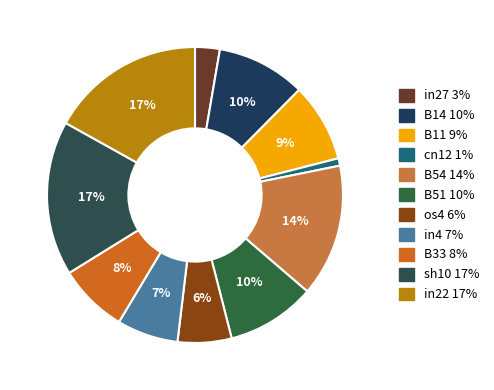

To the nearest percent, what is the difference between the largest and smallest slice percentages?

16%